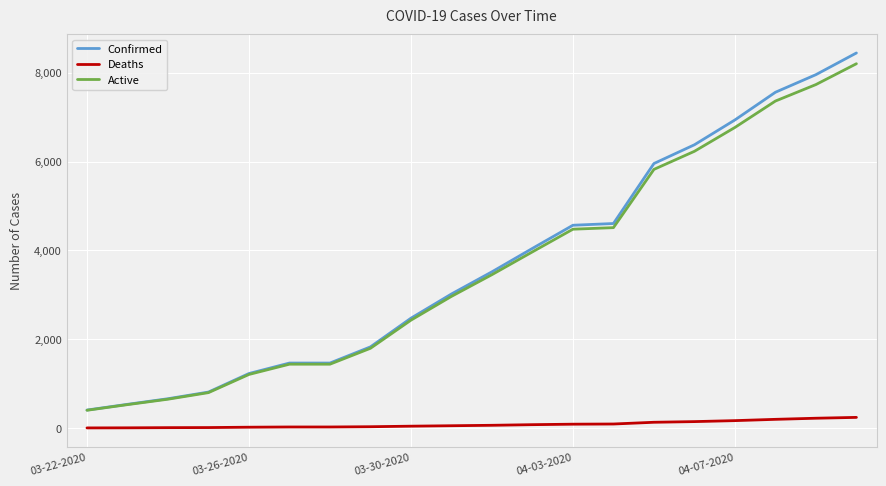

What is the difference between the maximum and minimum values in the Deaths series?

237